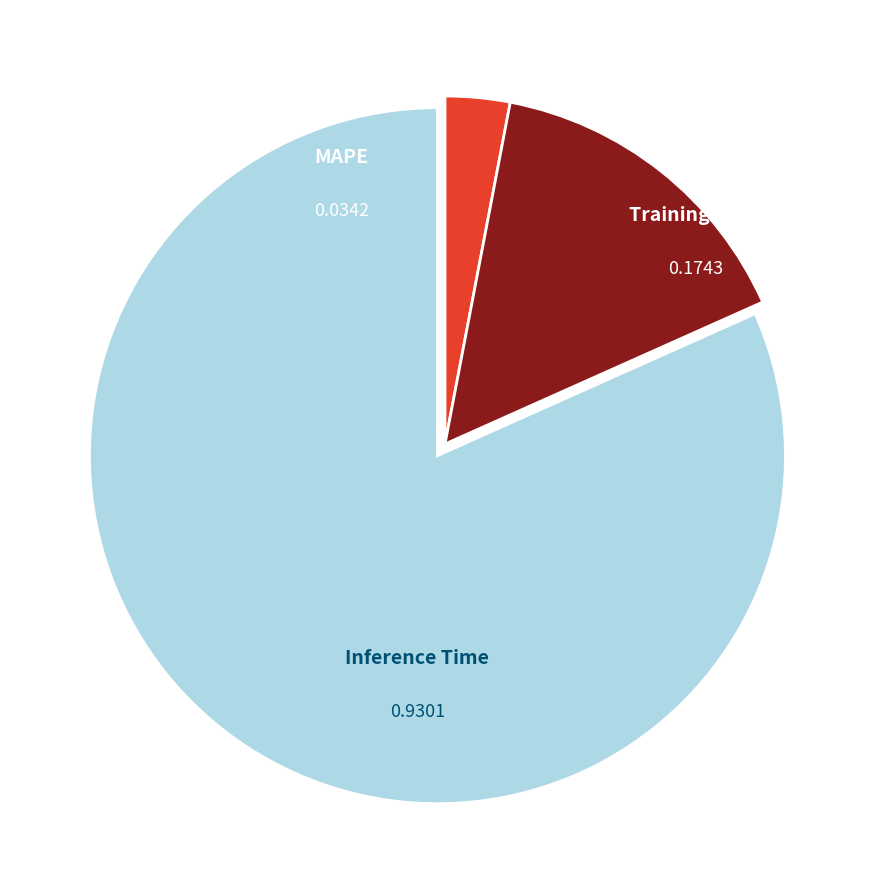

To the nearest percent, what portion does Inference Time represent?

82%